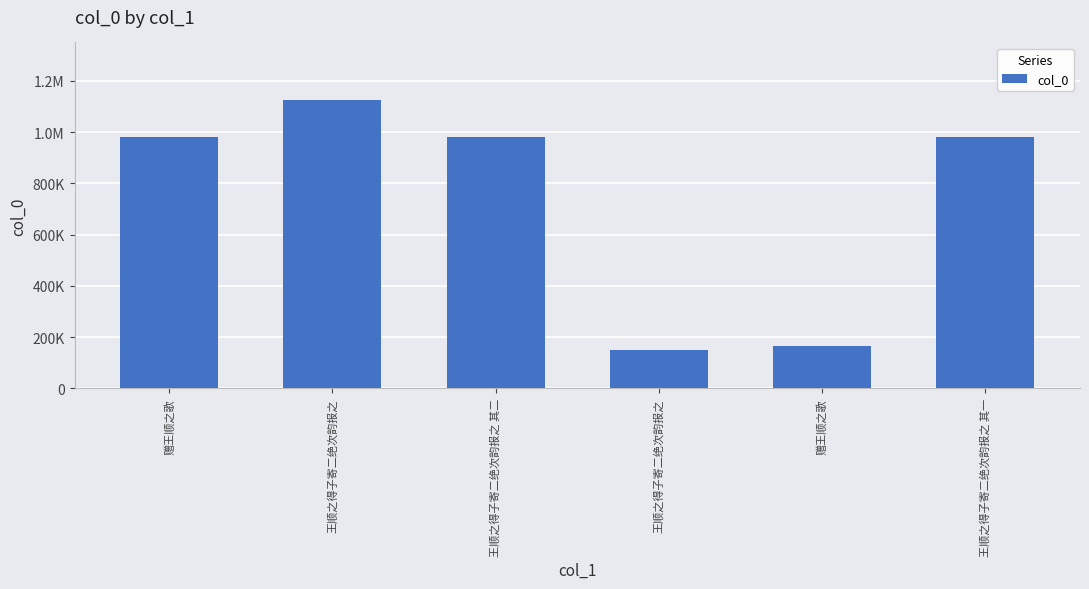

Which has a higher value, 王顺之得子寄二绝次韵报之 其一 or 王顺之得子寄二绝次韵报之 其二?

王顺之得子寄二绝次韵报之 其一